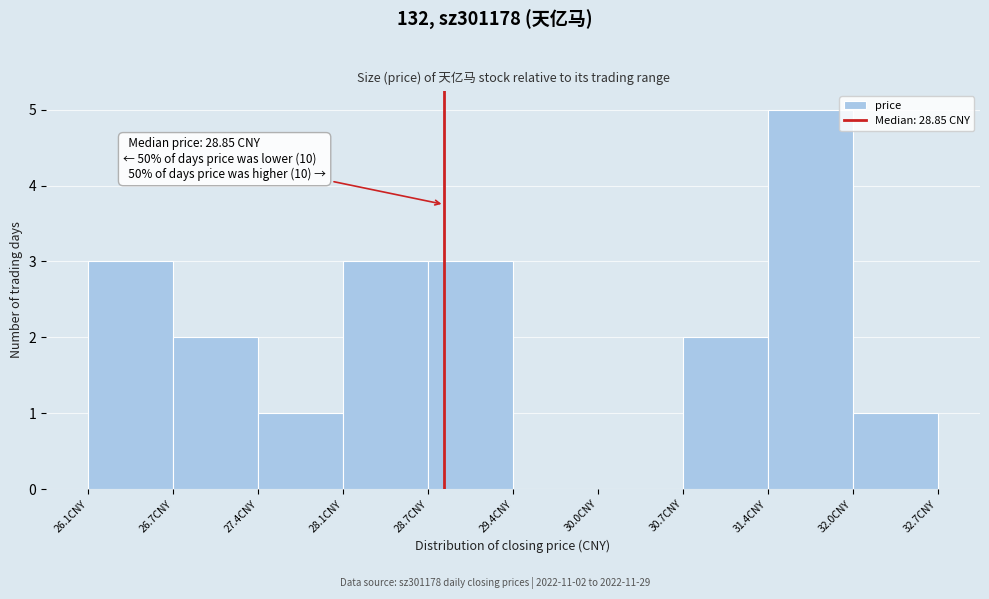

Over which range of the x-axis is the bar tallest?

31.4 to 32.0